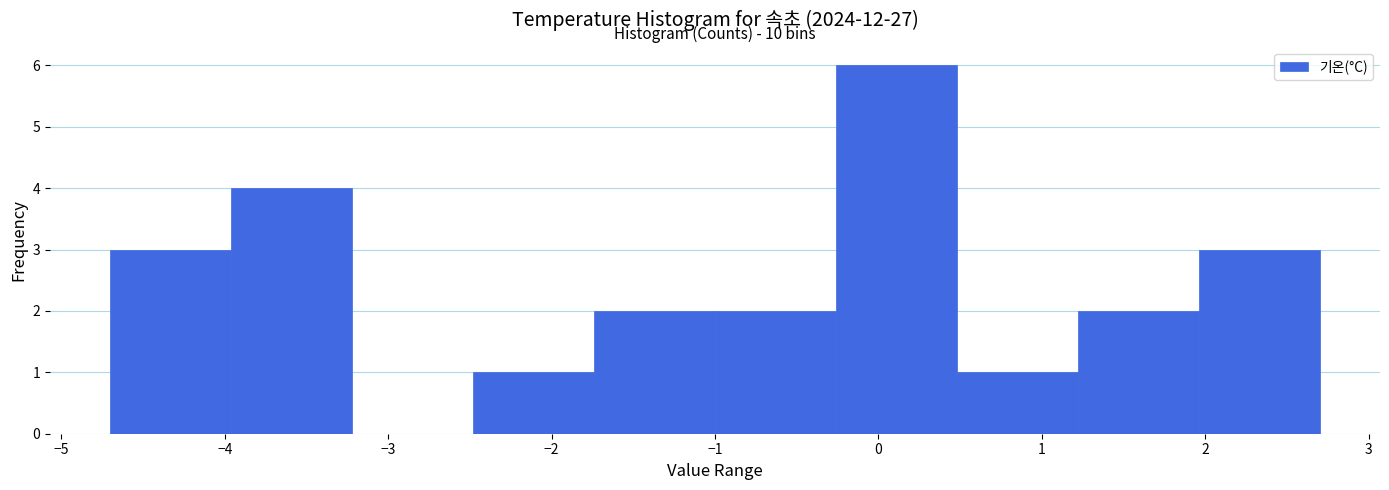

Over which range of the x-axis is the bar tallest?

-0.26 to 0.48